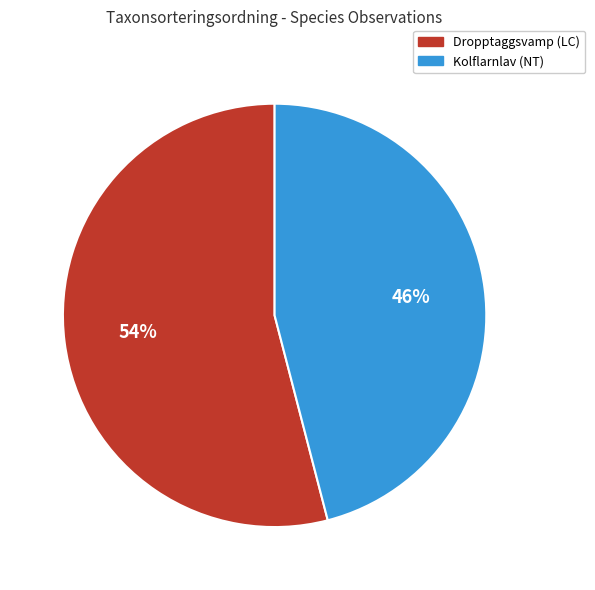

The Dropptaggsvamp (LC) slice represents 43% of the pie. True or false?

False